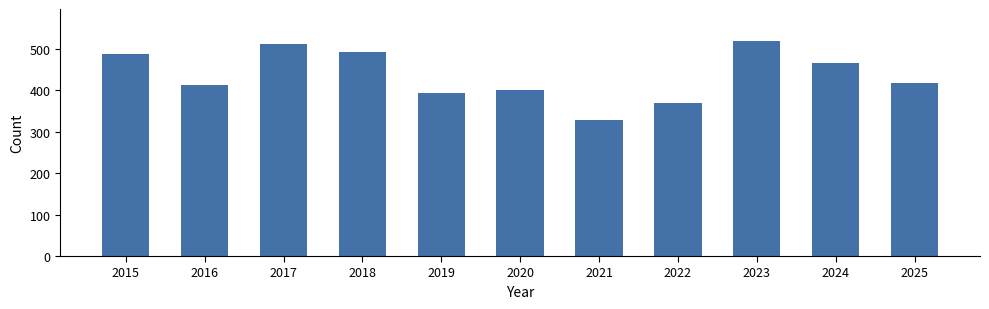

At which label does the data first exceed 418?

2015